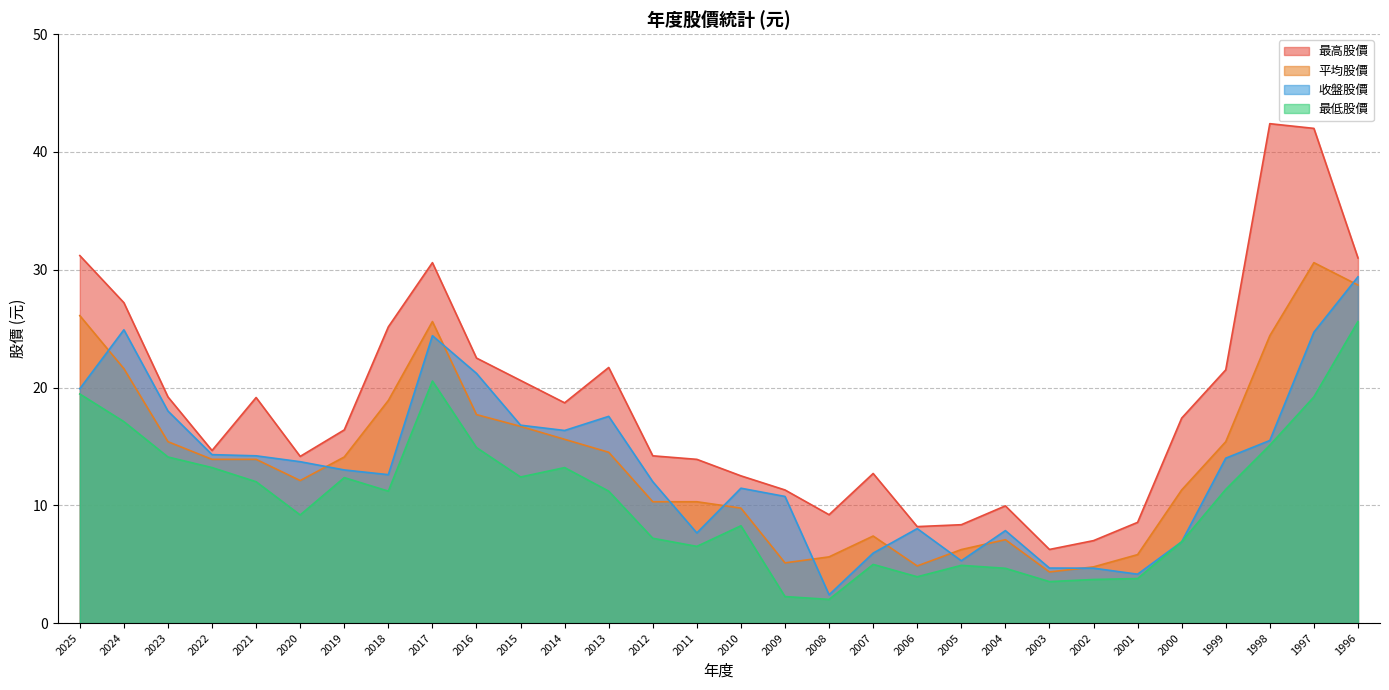

What is the difference between the highest and lowest values at 2008?

7.2